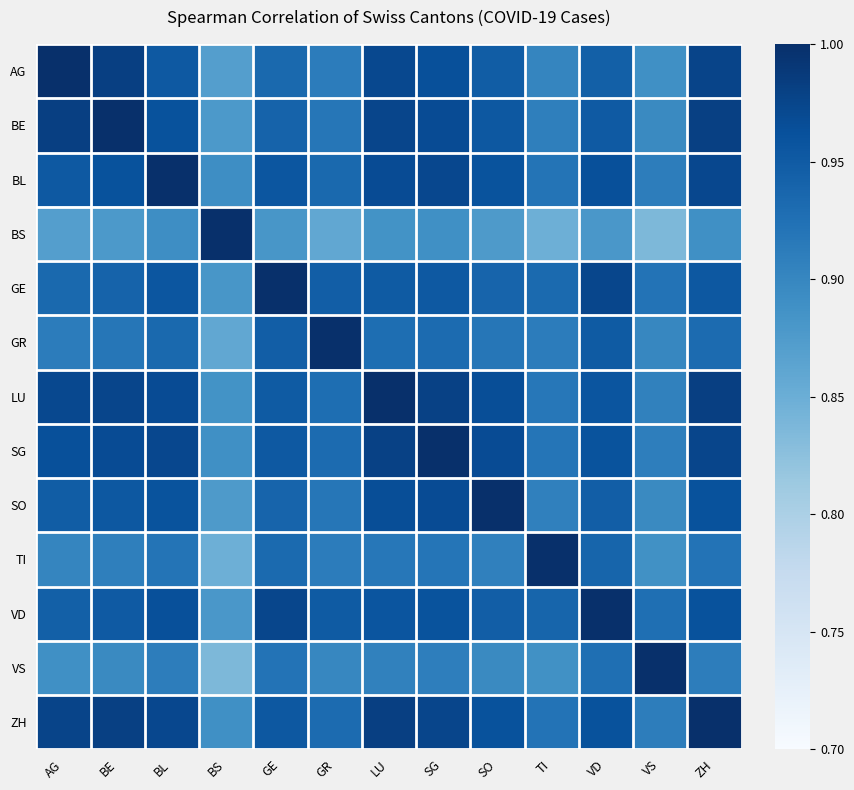

Reading left to right, list all the values displayed in this chart.

AG: AG=1.0	BE=1.0	BL=1.0	BS=0.9	GE=0.9	GR=0.9	LU=1.0	SG=1.0	SO=0.9	TI=0.9	VD=0.9	VS=0.9	ZH=1.0
BE: AG=1.0	BE=1.0	BL=1.0	BS=0.9	GE=0.9	GR=0.9	LU=1.0	SG=1.0	SO=1.0	TI=0.9	VD=1.0	VS=0.9	ZH=1.0
BL: AG=1.0	BE=1.0	BL=1.0	BS=0.9	GE=1.0	GR=0.9	LU=1.0	SG=1.0	SO=1.0	TI=0.9	VD=1.0	VS=0.9	ZH=1.0
BS: AG=0.9	BE=0.9	BL=0.9	BS=1.0	GE=0.9	GR=0.9	LU=0.9	SG=0.9	SO=0.9	TI=0.8	VD=0.9	VS=0.8	ZH=0.9
GE: AG=0.9	BE=0.9	BL=1.0	BS=0.9	GE=1.0	GR=0.9	LU=0.9	SG=1.0	SO=0.9	TI=0.9	VD=1.0	VS=0.9	ZH=1.0
GR: AG=0.9	BE=0.9	BL=0.9	BS=0.9	GE=0.9	GR=1.0	LU=0.9	SG=0.9	SO=0.9	TI=0.9	VD=0.9	VS=0.9	ZH=0.9
LU: AG=1.0	BE=1.0	BL=1.0	BS=0.9	GE=0.9	GR=0.9	LU=1.0	SG=1.0	SO=1.0	TI=0.9	VD=1.0	VS=0.9	ZH=1.0
SG: AG=1.0	BE=1.0	BL=1.0	BS=0.9	GE=1.0	GR=0.9	LU=1.0	SG=1.0	SO=1.0	TI=0.9	VD=1.0	VS=0.9	ZH=1.0
SO: AG=0.9	BE=1.0	BL=1.0	BS=0.9	GE=0.9	GR=0.9	LU=1.0	SG=1.0	SO=1.0	TI=0.9	VD=0.9	VS=0.9	ZH=1.0
TI: AG=0.9	BE=0.9	BL=0.9	BS=0.8	GE=0.9	GR=0.9	LU=0.9	SG=0.9	SO=0.9	TI=1.0	VD=0.9	VS=0.9	ZH=0.9
VD: AG=0.9	BE=1.0	BL=1.0	BS=0.9	GE=1.0	GR=0.9	LU=1.0	SG=1.0	SO=0.9	TI=0.9	VD=1.0	VS=0.9	ZH=1.0
VS: AG=0.9	BE=0.9	BL=0.9	BS=0.8	GE=0.9	GR=0.9	LU=0.9	SG=0.9	SO=0.9	TI=0.9	VD=0.9	VS=1.0	ZH=0.9
ZH: AG=1.0	BE=1.0	BL=1.0	BS=0.9	GE=1.0	GR=0.9	LU=1.0	SG=1.0	SO=1.0	TI=0.9	VD=1.0	VS=0.9	ZH=1.0